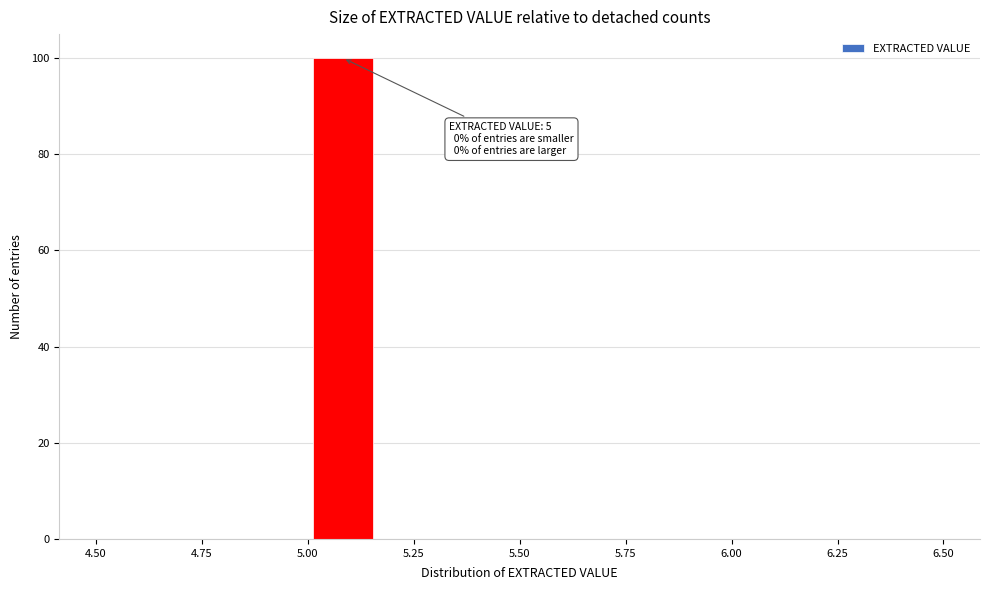

Read against the x-axis, roughly where is the centre of the tallest bar?

5.10